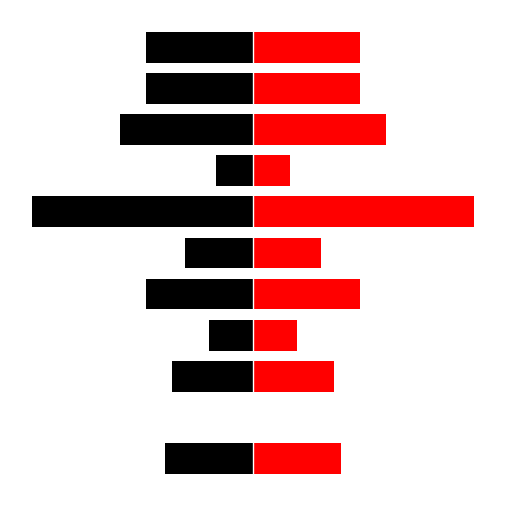

Rank the series by their maximum value, from highest to lowest.

job674_scenario2_1409_right, job674_scenario2_1409_left